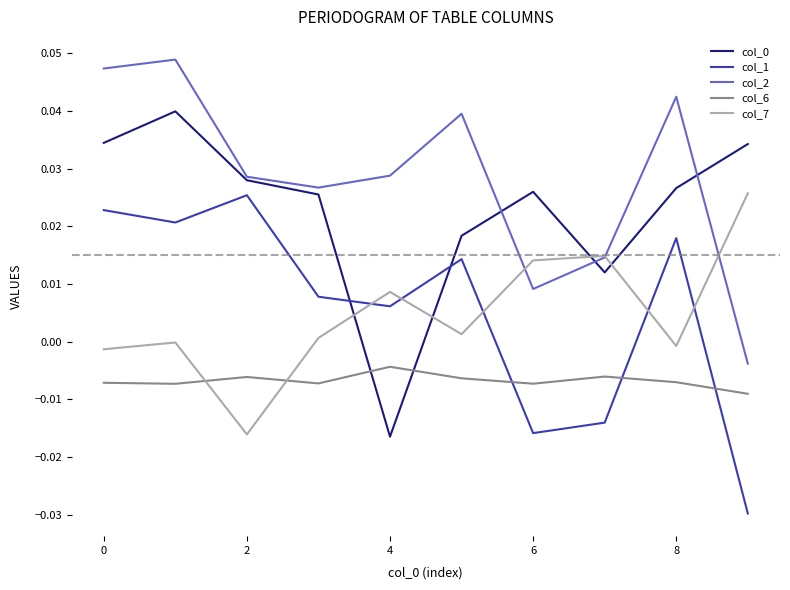

How many intersections are there between col_6 and col_1?

3